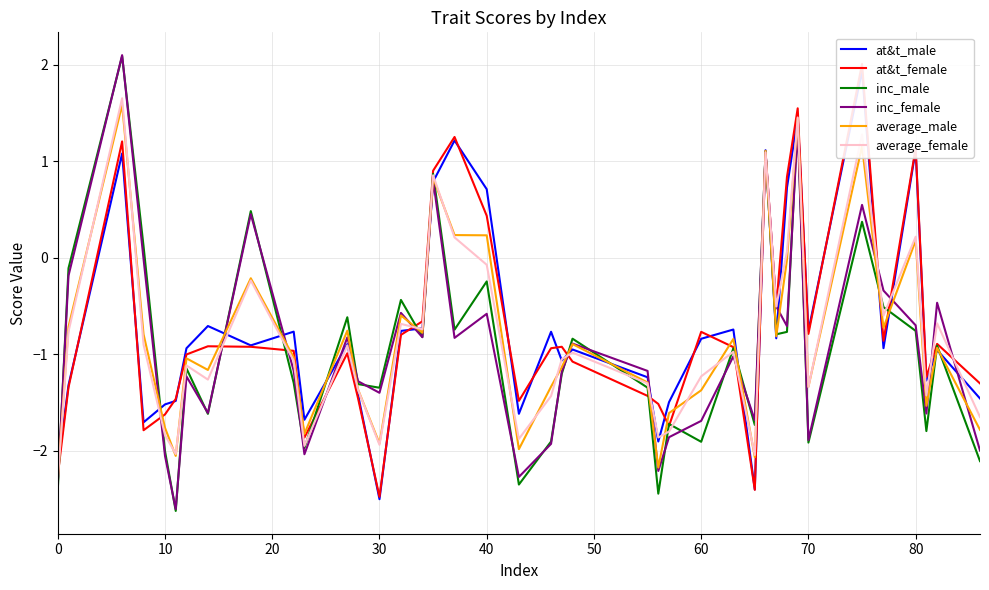

The average_female series shows -0.1 at 40. True or false?

True